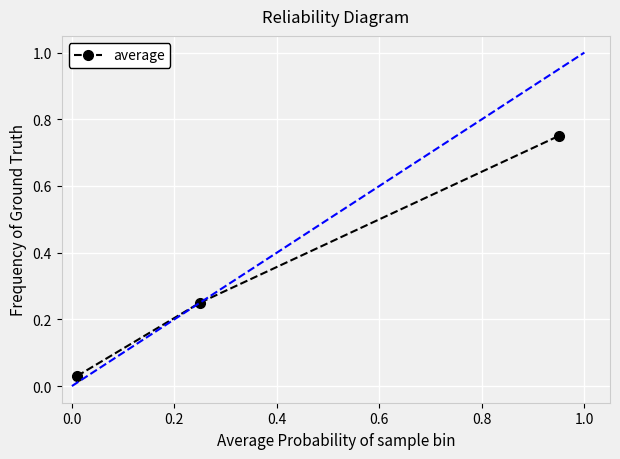

What is the sum of all values?

1.0